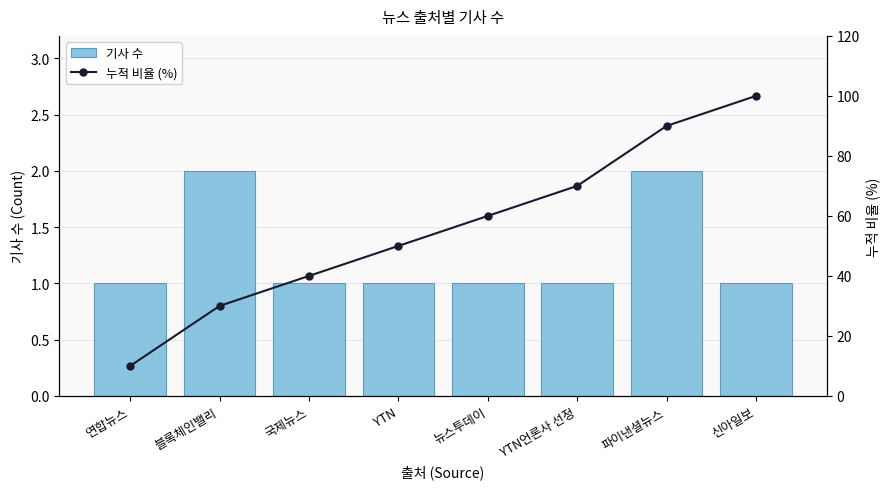

What is the spread (max minus min) of values at 국제뉴스?

39